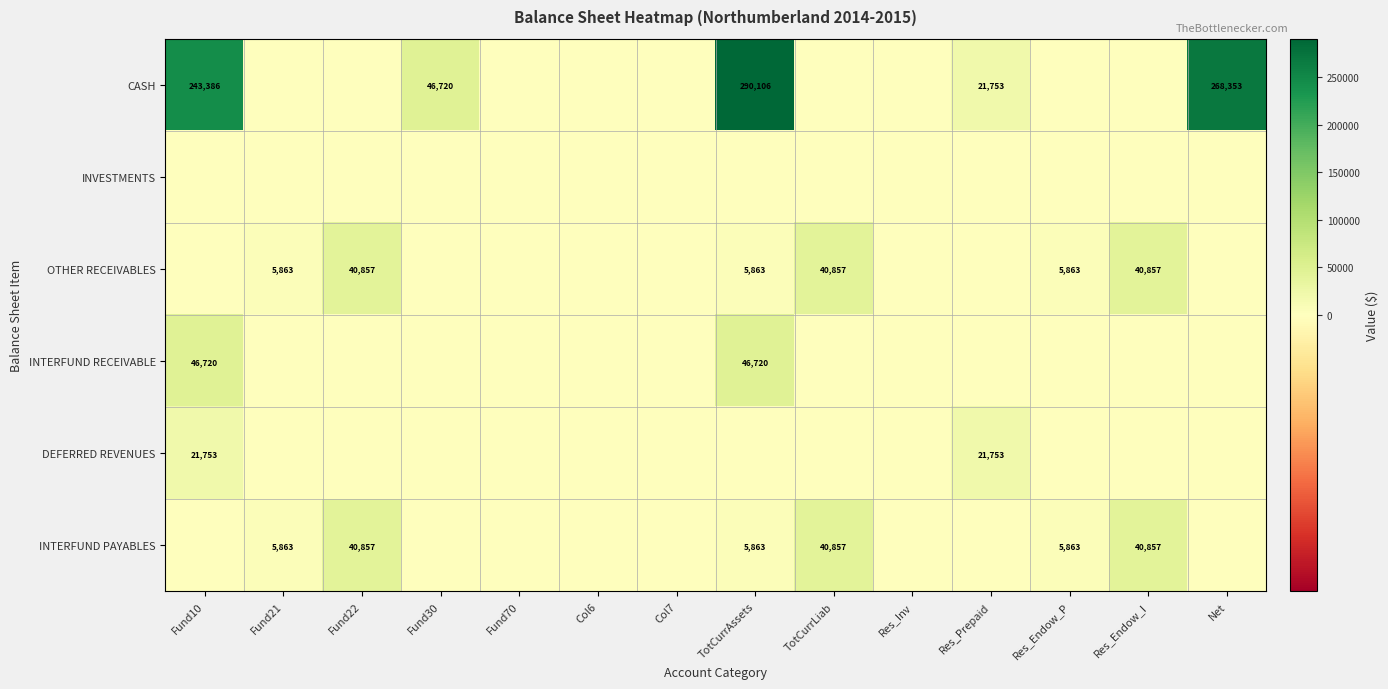

Is it true that DEFERRED REVENUES equals 10968 at Res_Prepaid?

False